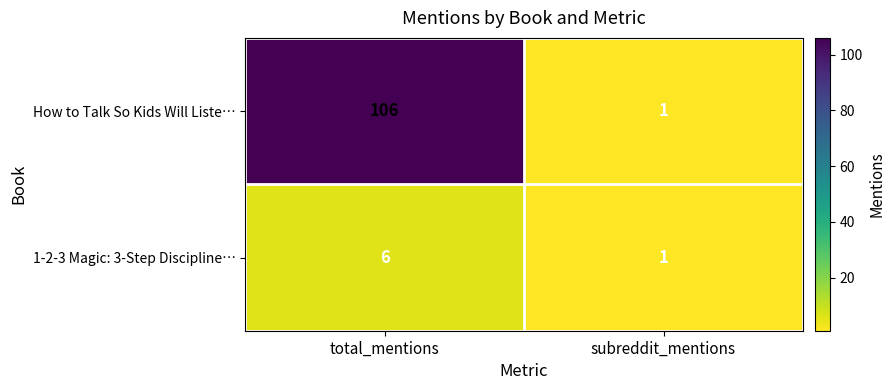

What is the approximate value of 1-2-3 Magic: 3-Step Discipline… at total_mentions?

6